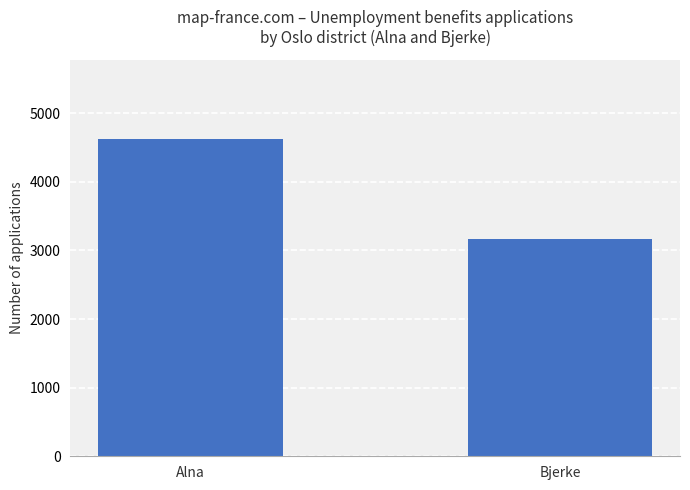

What is the change in value from Alna to Bjerke?

-1457